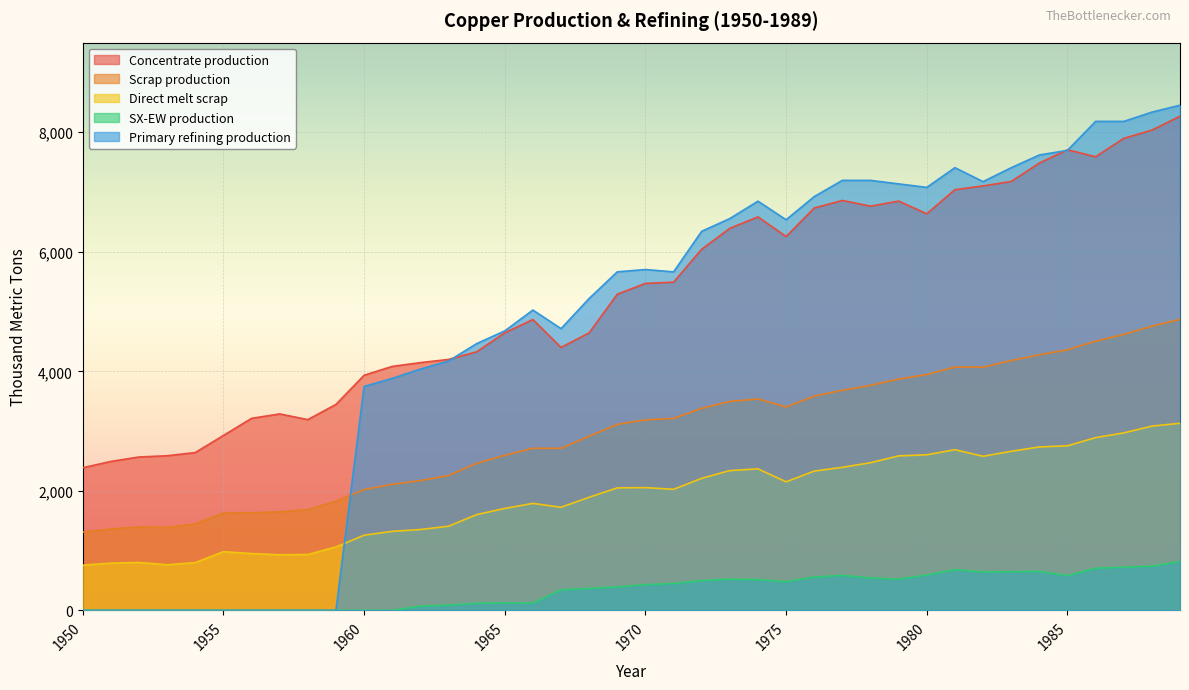

At which label is Scrap production closest to 3089?

1969